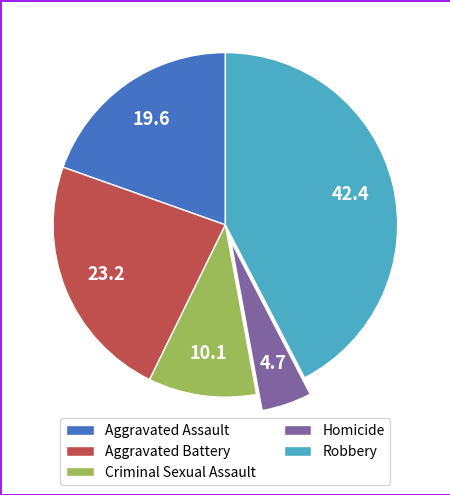

Which slice is the largest?

Robbery